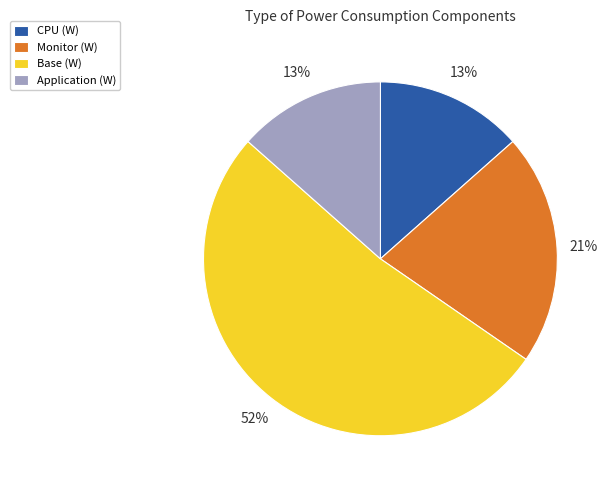

Which slice is the largest?

Base (W)